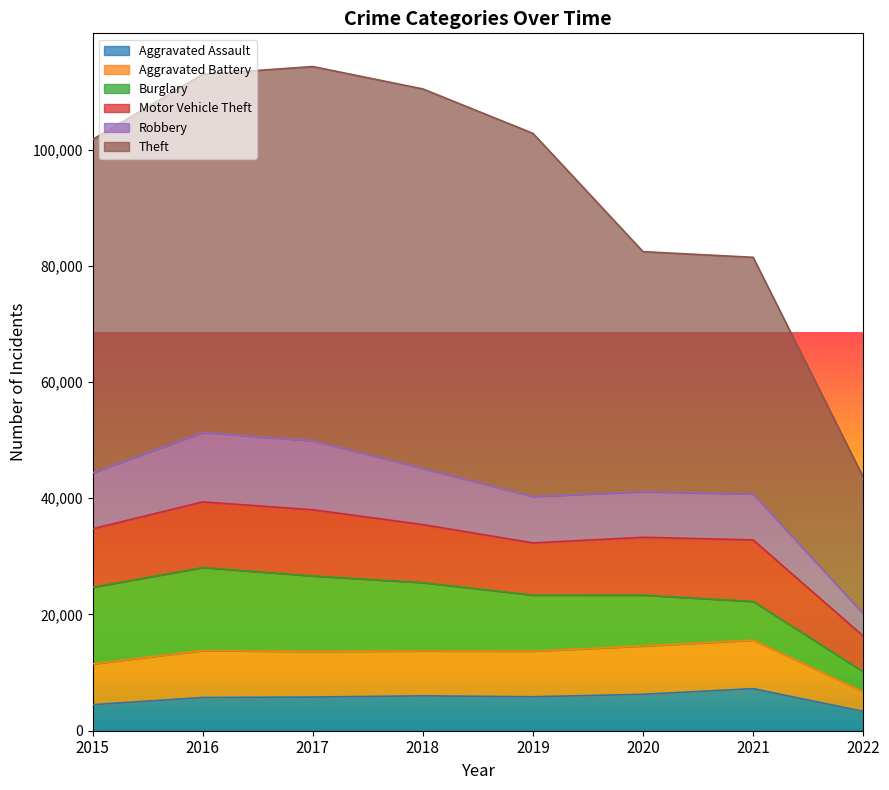

Between 2017 and 2019, which series saw the biggest shift?

Robbery